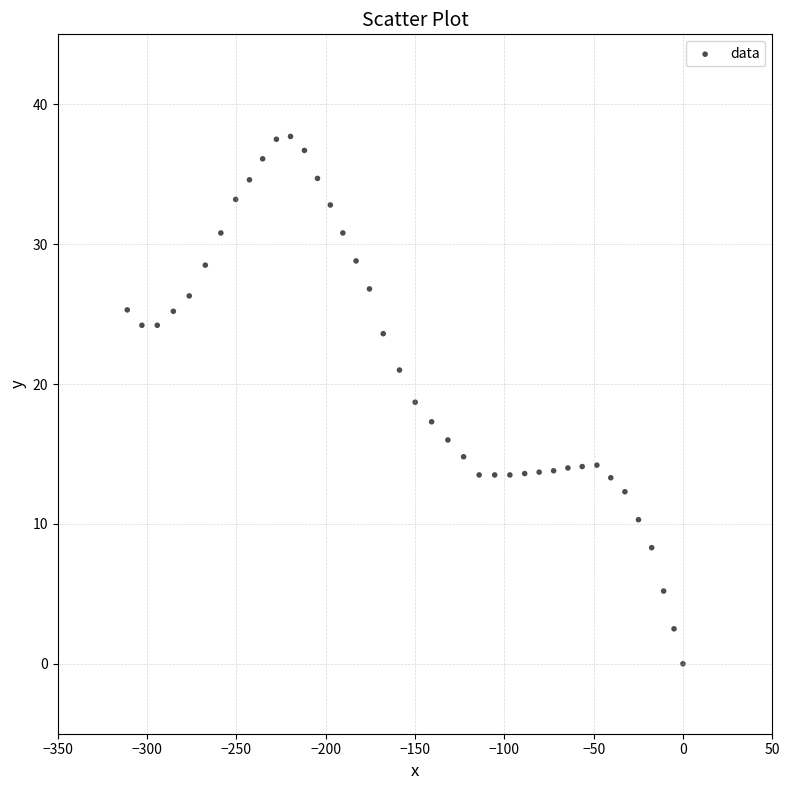

What is the range of X values (max minus min)?

311.1